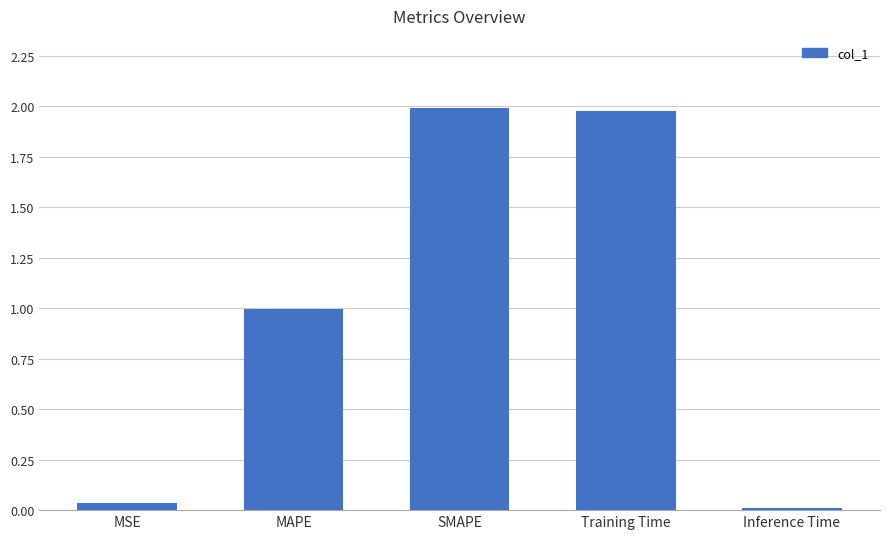

What is the label of the 3rd bar from the left?

SMAPE